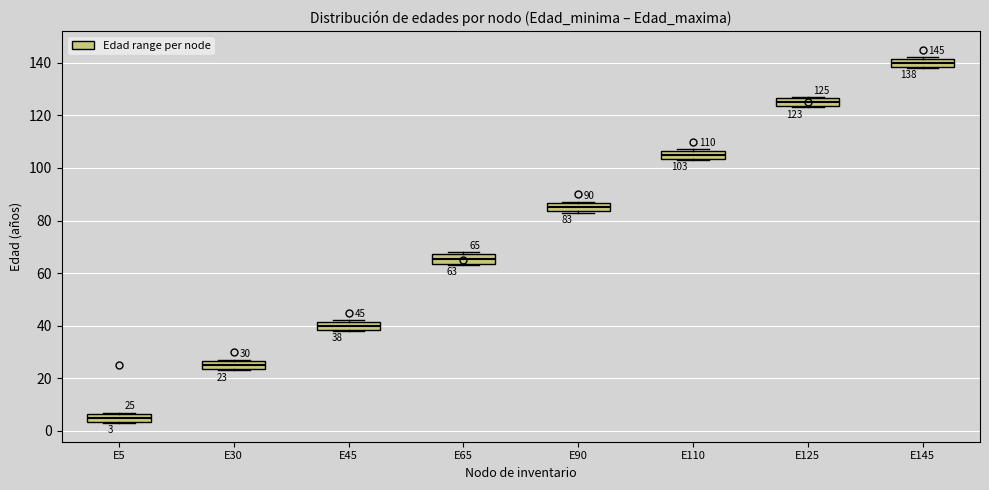

Which box's median line is the highest?

E145